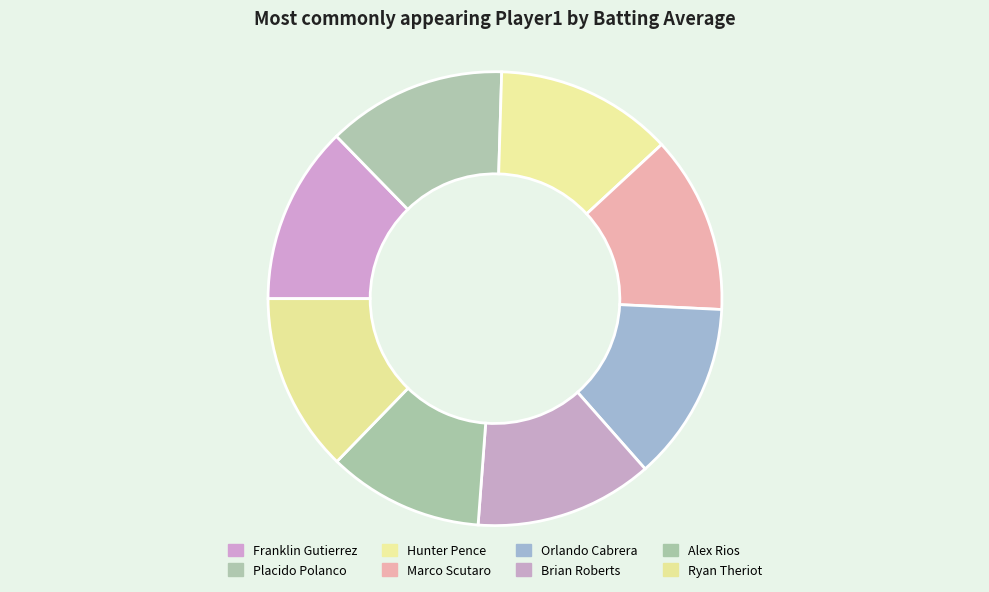

Count the number of slices in the pie.

8